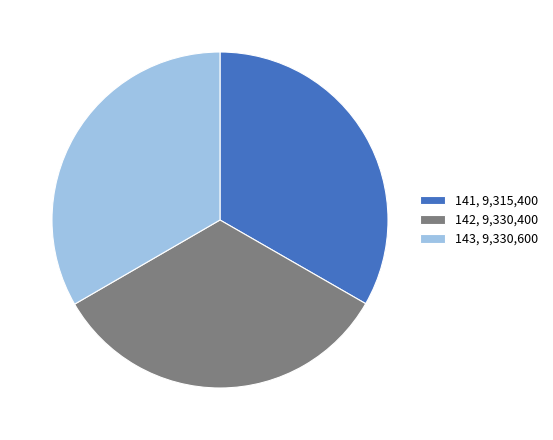

What is the ratio of the value at 142, 9,330,400 to the value at 141, 9,315,400?

1.0